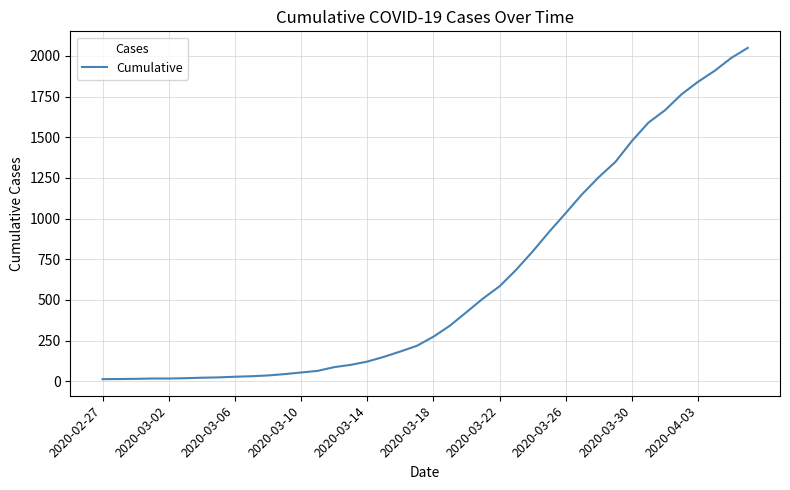

What is the maximum value shown in the chart?

2049